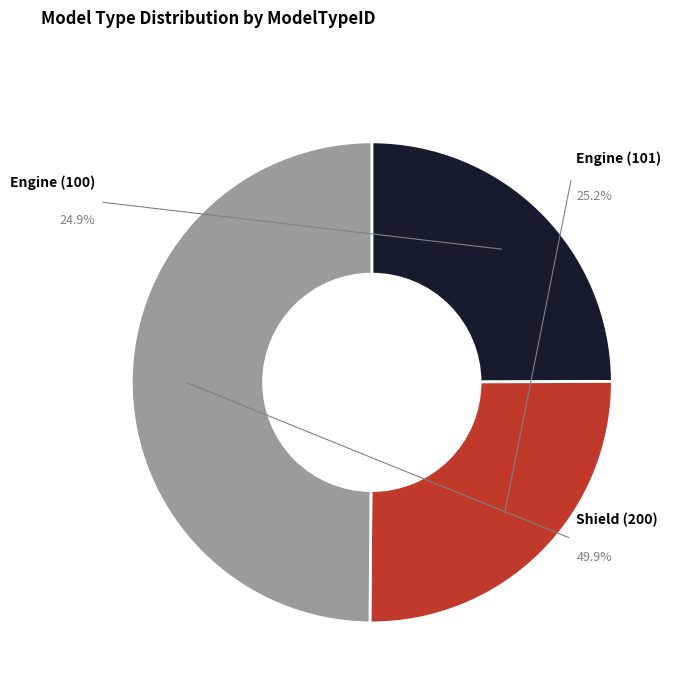

Rank the categories by value from highest to lowest.

Shield (200), Engine (101), Engine (100)